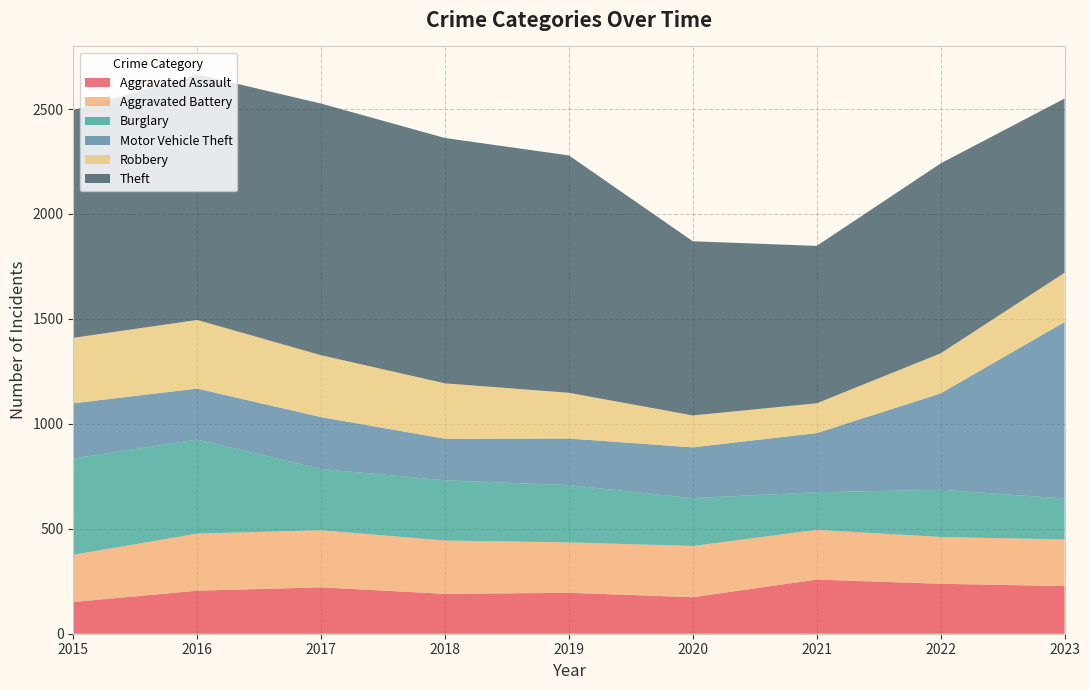

Reading left to right, transcribe all the data shown in this chart.

Aggravated Assault: 2015=151	2016=205	2017=221	2018=190	2019=195	2020=174	2021=258	2022=238	2023=227
Aggravated Battery: 2015=225	2016=272	2017=272	2018=254	2019=240	2020=244	2021=237	2022=223	2023=222
Burglary: 2015=459	2016=448	2017=292	2018=287	2019=273	2020=228	2021=179	2022=225	2023=195
Motor Vehicle Theft: 2015=263	2016=243	2017=247	2018=198	2019=222	2020=242	2021=282	2022=459	2023=841
Robbery: 2015=312	2016=327	2017=295	2018=264	2019=218	2020=152	2021=142	2022=191	2023=235
Theft: 2015=1085	2016=1170	2017=1199	2018=1169	2019=1131	2020=830	2021=750	2022=905	2023=830